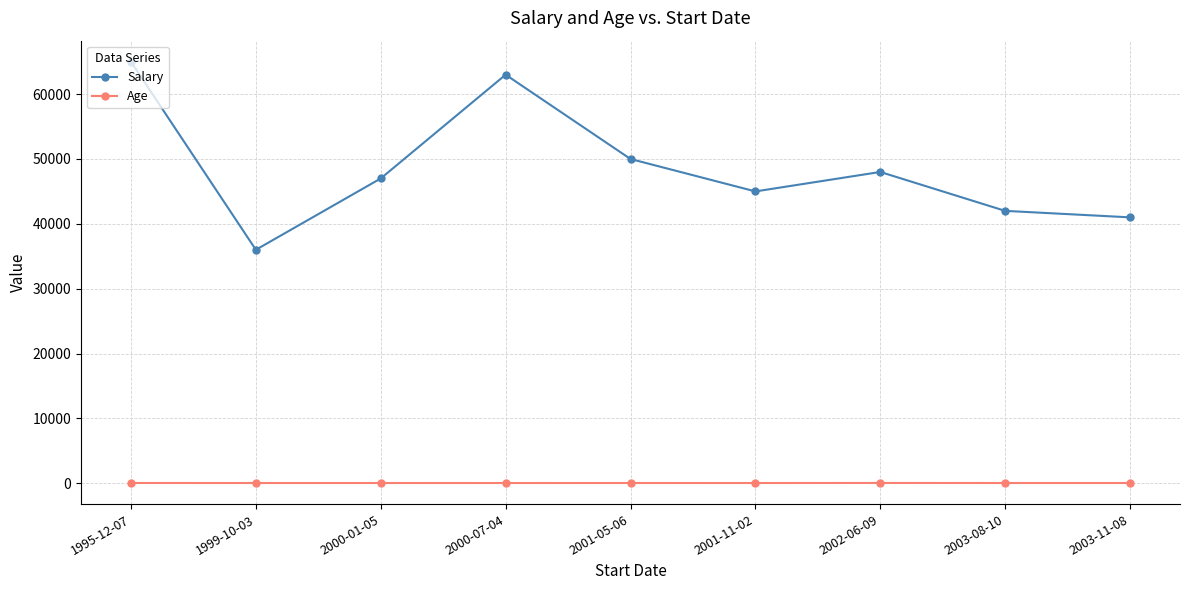

Which label corresponds to the largest value in the chart?

1995-12-07